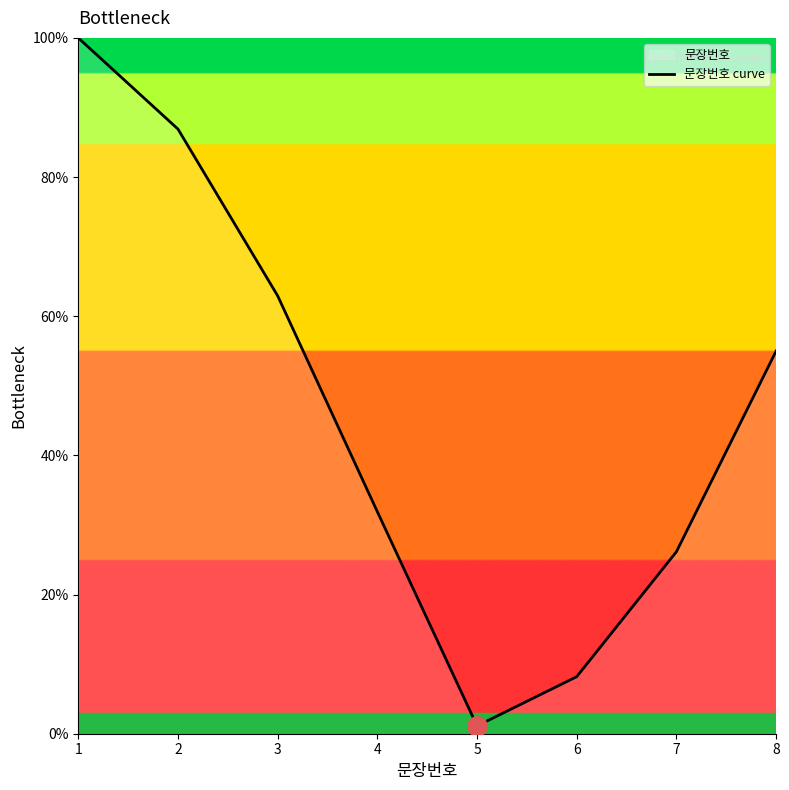

What is the minimum value shown in the chart?

1.1